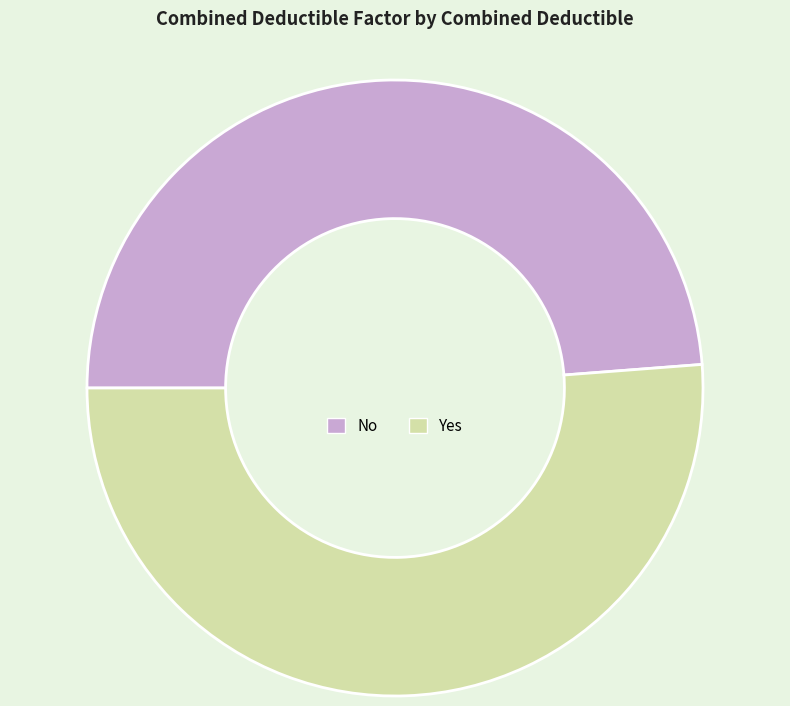

Count the number of slices in the pie.

2